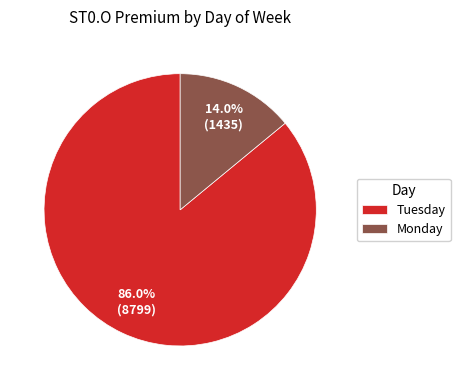

What percentage is NOT represented by Tuesday?

14.0%